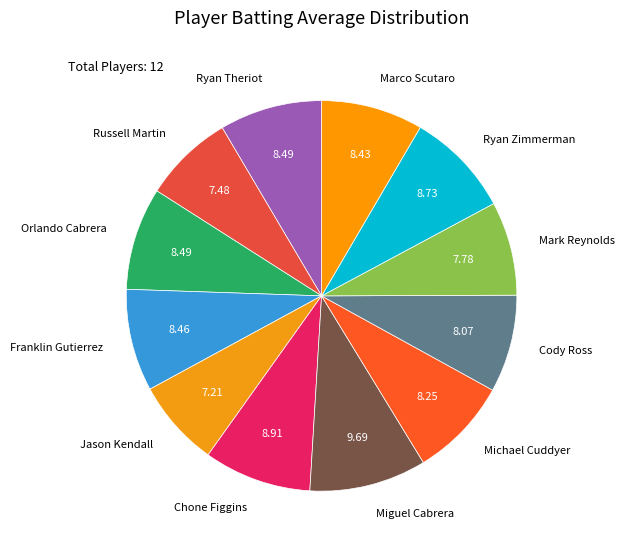

How many slices are in this pie chart?

12